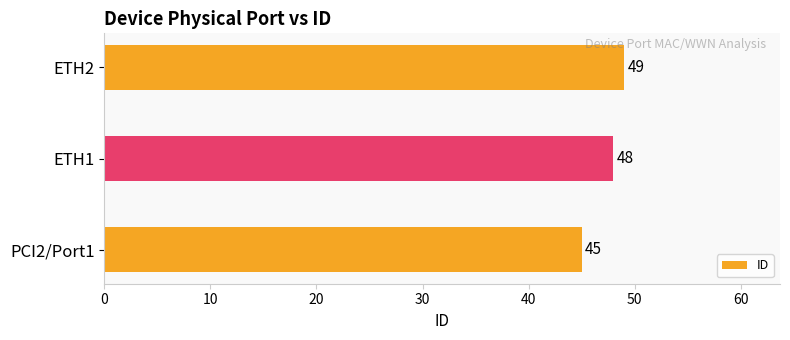

What is the change in value from PCI2/Port1 to ETH2?

+4